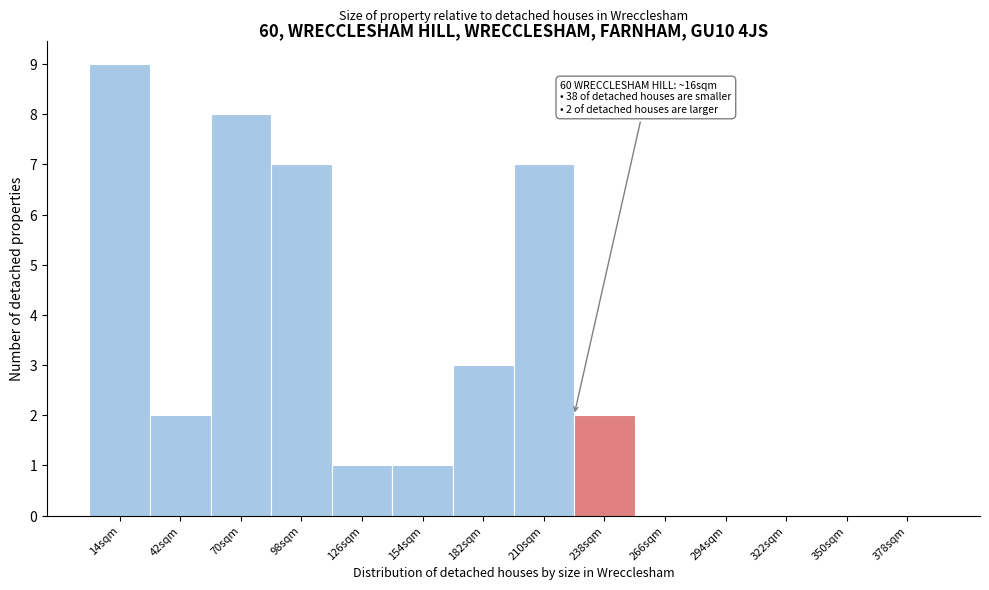

Reading left to right, what are all the values shown in this chart?

14sqm=9	42sqm=2	70sqm=8	98sqm=7	126sqm=1	154sqm=1	182sqm=3	210sqm=7	238sqm=2	266sqm=0	294sqm=0	322sqm=0	350sqm=0	378sqm=0